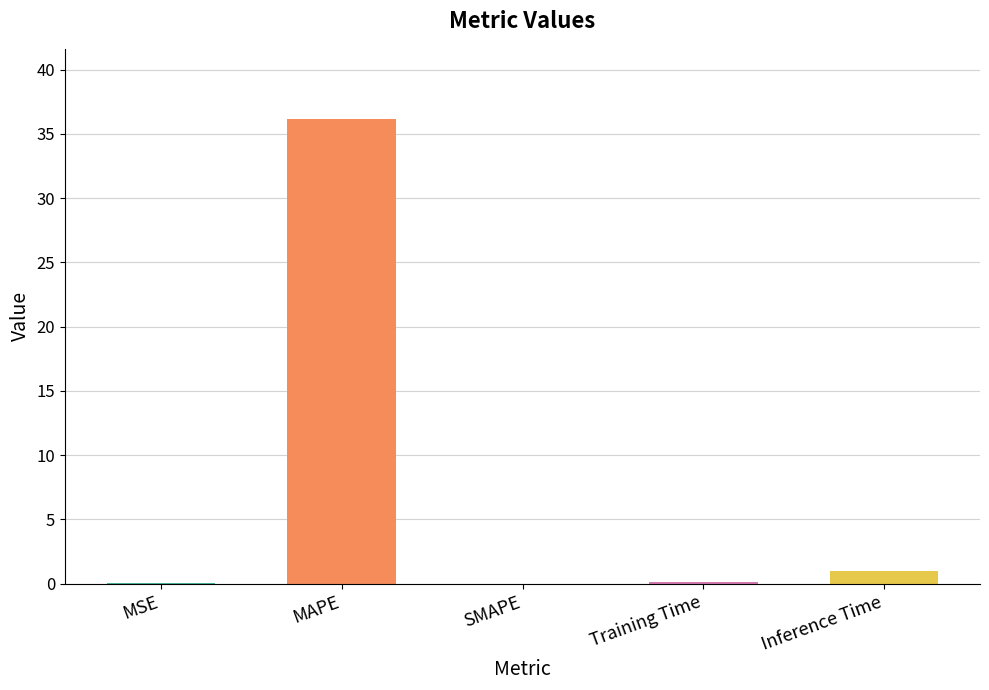

Where is the data nearest to the value 18?

Inference Time